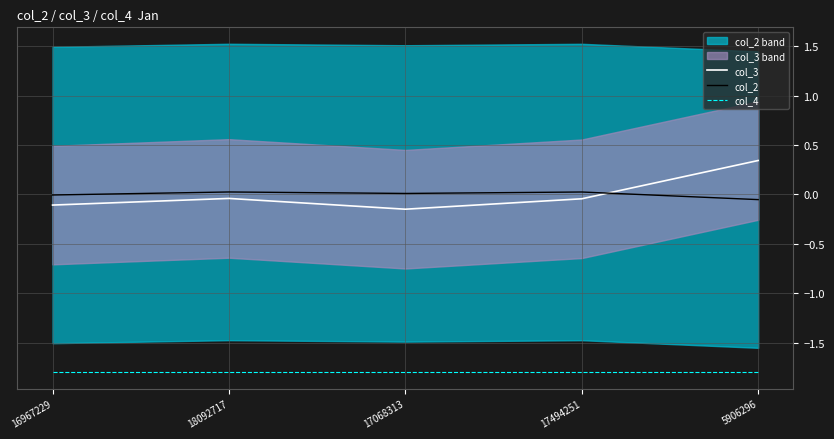

Which series changed the most between 17068313 and 5906296?

col_3